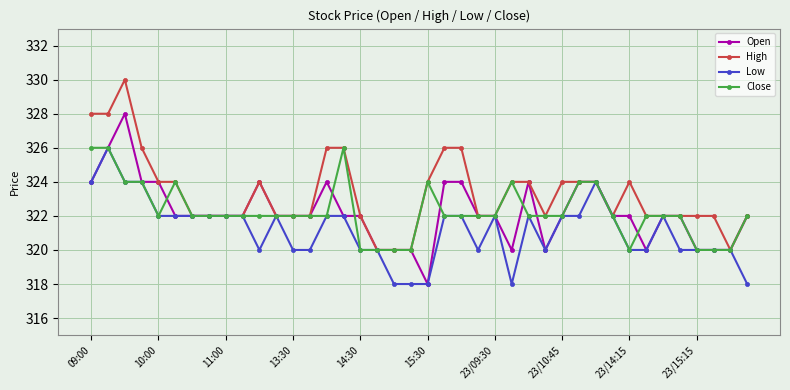

At how many categories does at least one series exceed 323?

18